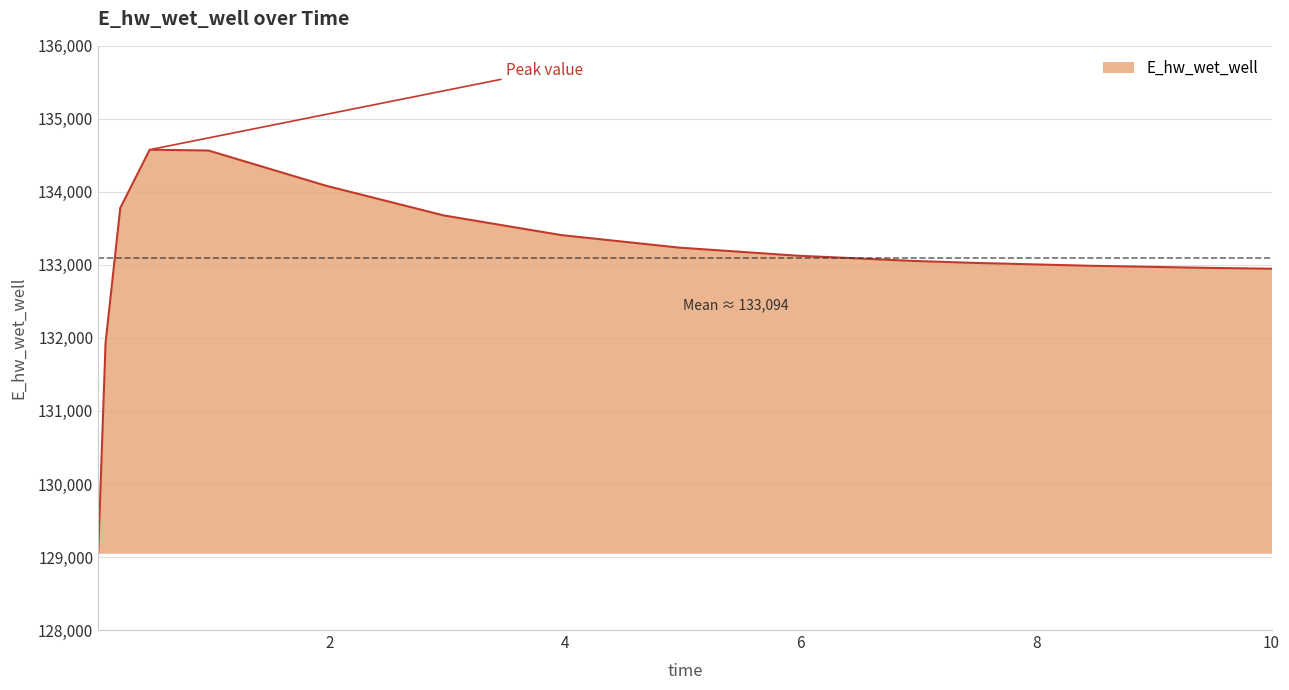

What is the greatest value displayed?

134577.9